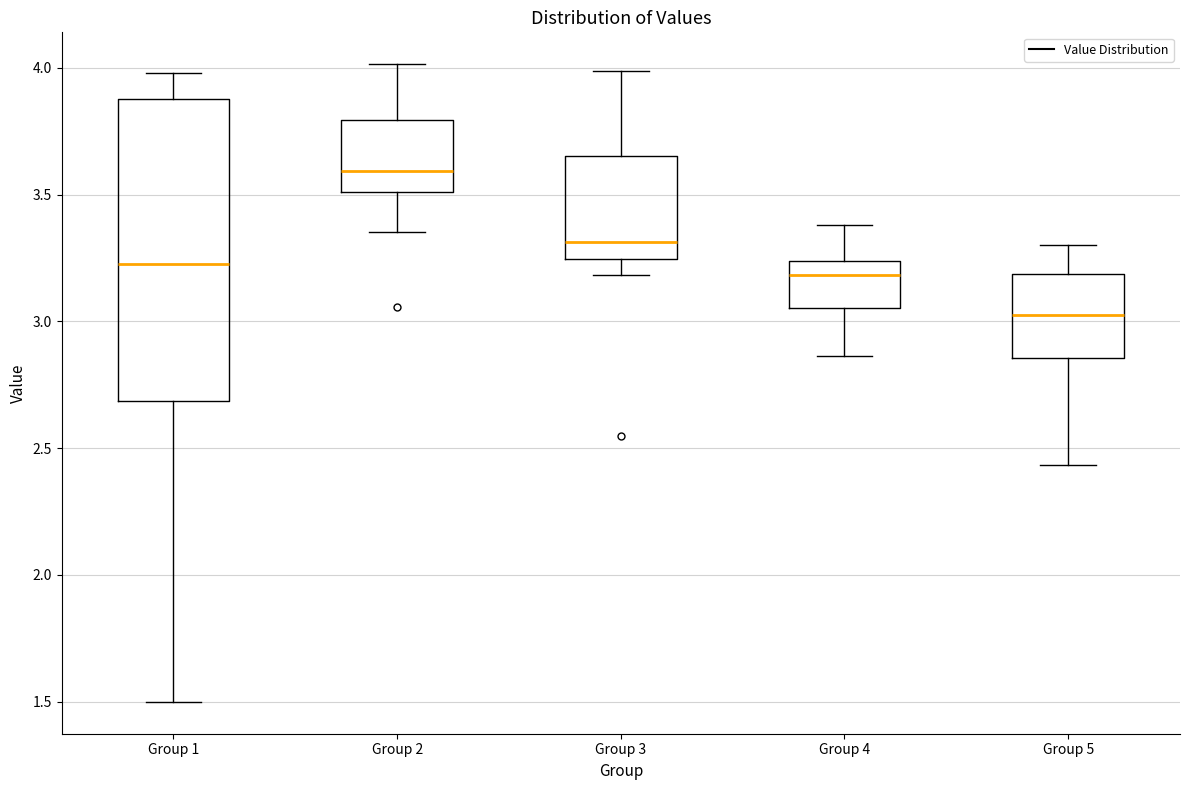

Which box has the highest median line?

Group 2